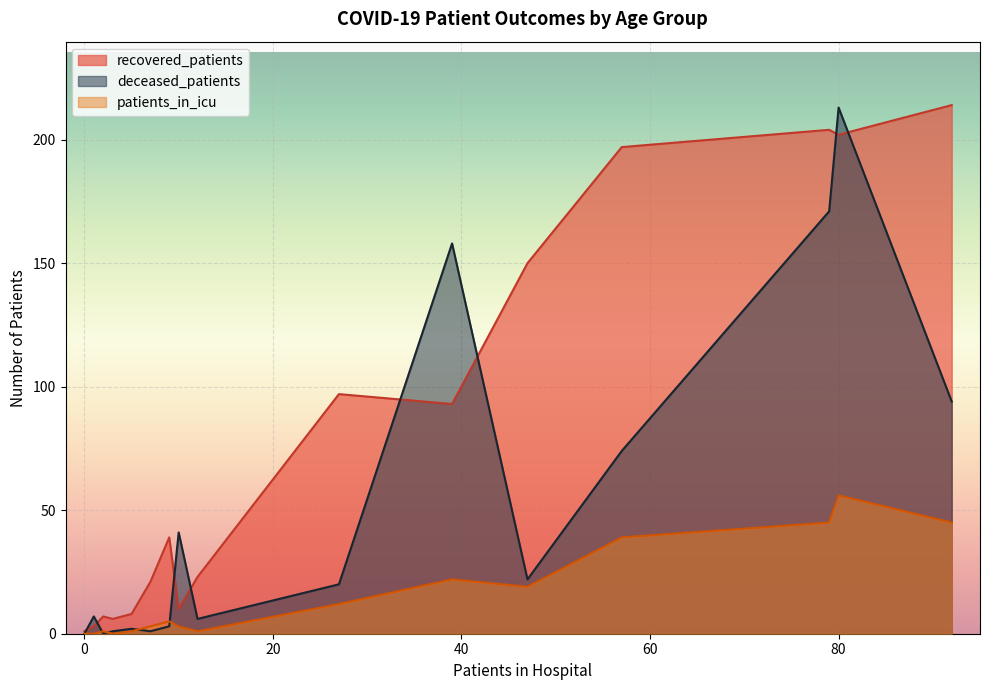

List the series in order of their peak value, lowest first.

patients_in_icu, deceased_patients, recovered_patients